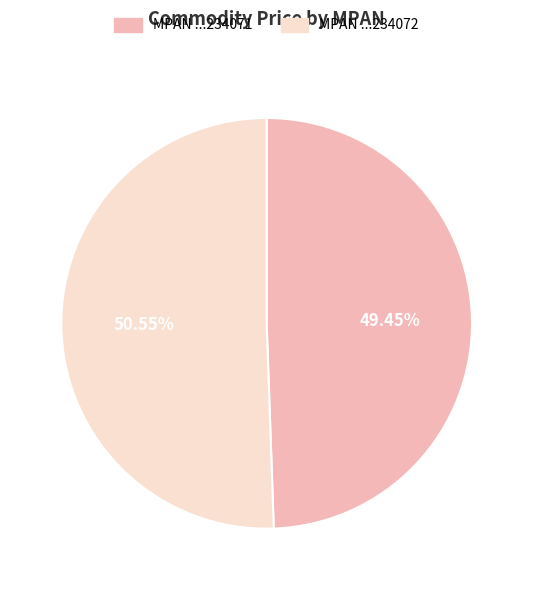

Between MPAN ...234071 and MPAN ...234072, which is larger?

MPAN ...234072